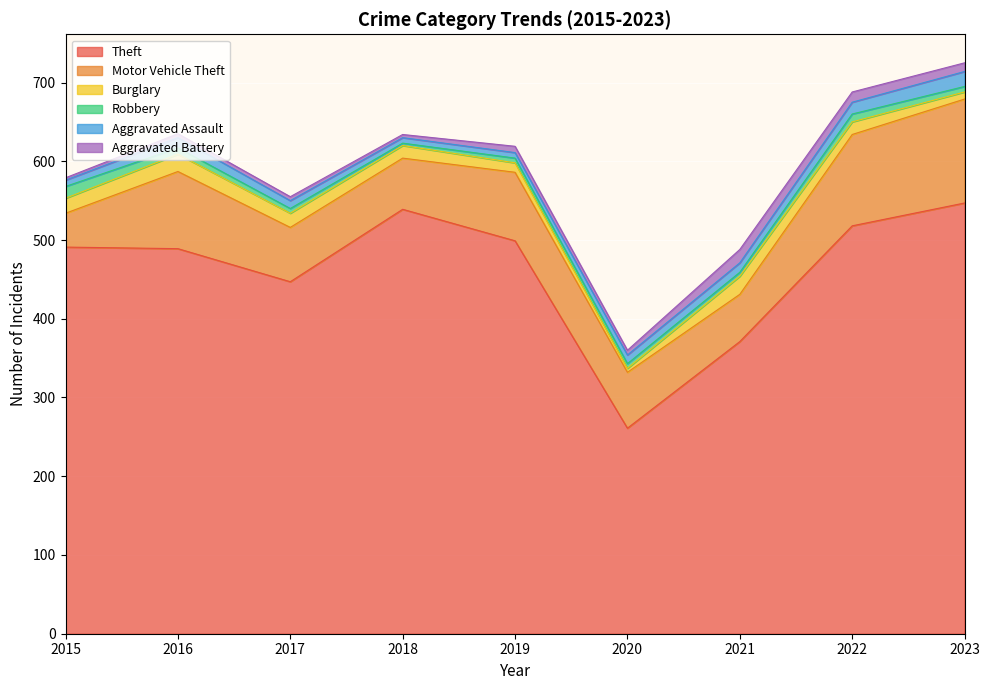

What is the difference between the maximum and minimum values in the Aggravated Assault series?

12